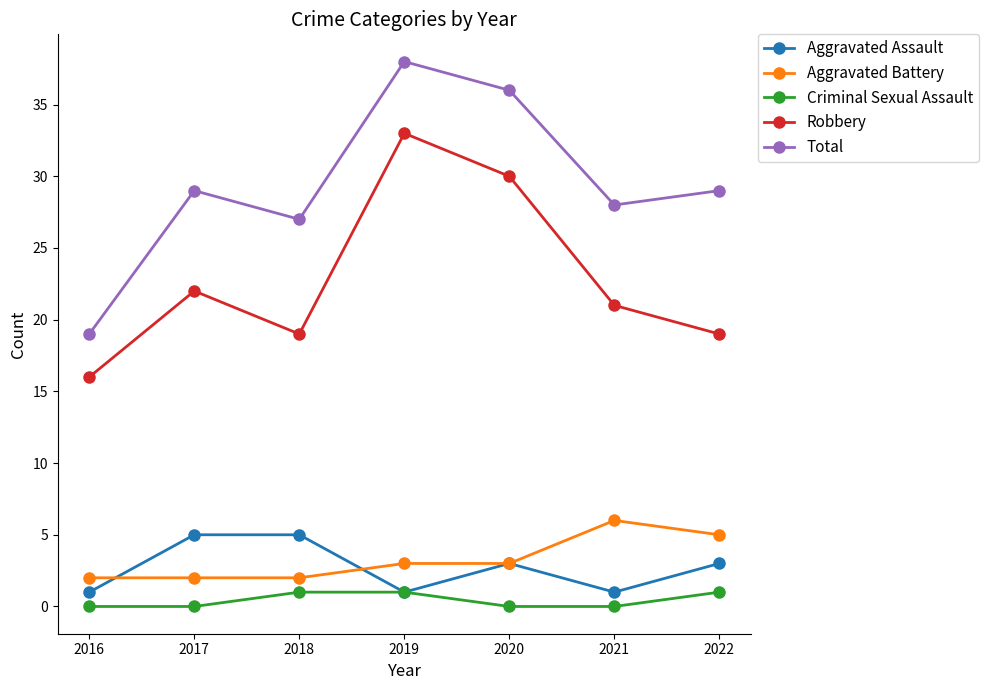

List the series in order of their peak value, lowest first.

Criminal Sexual Assault, Aggravated Assault, Aggravated Battery, Robbery, Total